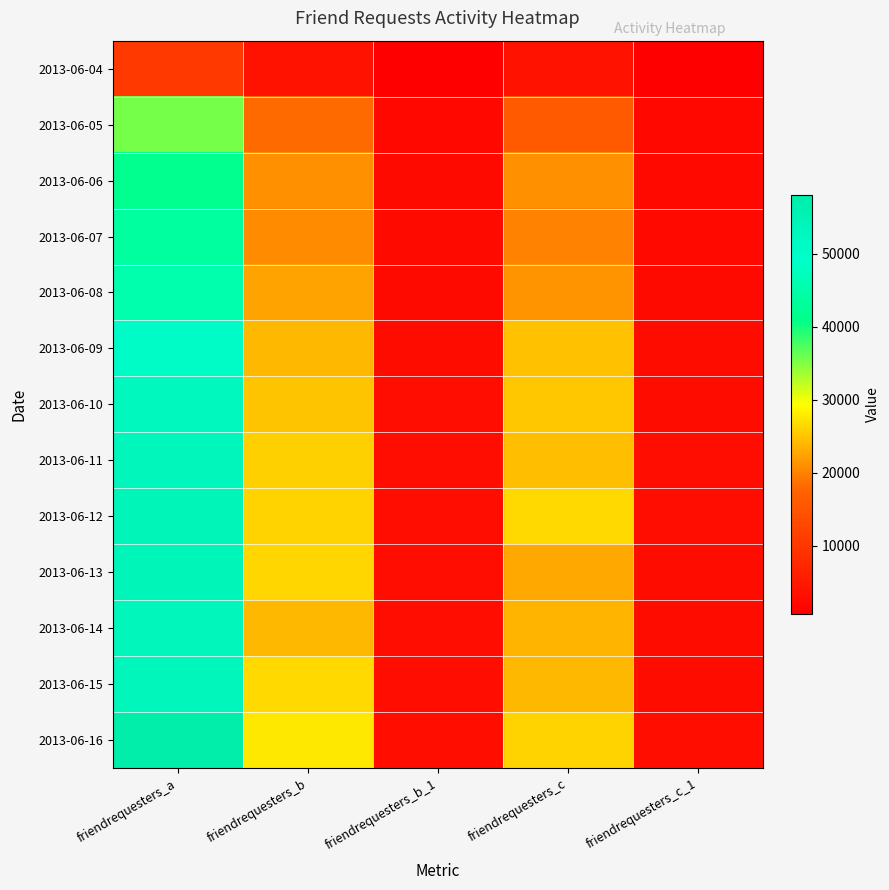

Reading right to left, list all the values displayed in this chart.

2013-06-04: friendrequesters_c_1=629	friendrequesters_c=3923	friendrequesters_b_1=666	friendrequesters_b=3934	friendrequesters_a=10291
2013-06-05: friendrequesters_c_1=2001	friendrequesters_c=15908	friendrequesters_b_1=2119	friendrequesters_b=18350	friendrequesters_a=35620
2013-06-06: friendrequesters_c_1=2329	friendrequesters_c=21235	friendrequesters_b_1=2449	friendrequesters_b=21225	friendrequesters_a=41673
2013-06-07: friendrequesters_c_1=2340	friendrequesters_c=20001	friendrequesters_b_1=2443	friendrequesters_b=20777	friendrequesters_a=43661
2013-06-08: friendrequesters_c_1=2514	friendrequesters_c=21319	friendrequesters_b_1=2543	friendrequesters_b=22567	friendrequesters_a=45487
2013-06-09: friendrequesters_c_1=2780	friendrequesters_c=24715	friendrequesters_b_1=2838	friendrequesters_b=24127	friendrequesters_a=50873
2013-06-10: friendrequesters_c_1=2870	friendrequesters_c=25191	friendrequesters_b_1=2901	friendrequesters_b=25040	friendrequesters_a=52673
2013-06-11: friendrequesters_c_1=2890	friendrequesters_c=24550	friendrequesters_b_1=2988	friendrequesters_b=25867	friendrequesters_a=53623
2013-06-12: friendrequesters_c_1=2961	friendrequesters_c=26568	friendrequesters_b_1=3008	friendrequesters_b=26108	friendrequesters_a=54405
2013-06-13: friendrequesters_c_1=2864	friendrequesters_c=22965	friendrequesters_b_1=3029	friendrequesters_b=26302	friendrequesters_a=54216
2013-06-14: friendrequesters_c_1=2844	friendrequesters_c=23824	friendrequesters_b_1=2959	friendrequesters_b=24080	friendrequesters_a=53370
2013-06-15: friendrequesters_c_1=2872	friendrequesters_c=24121	friendrequesters_b_1=2961	friendrequesters_b=26541	friendrequesters_a=53628
2013-06-16: friendrequesters_c_1=3148	friendrequesters_c=26111	friendrequesters_b_1=3229	friendrequesters_b=27685	friendrequesters_a=58064